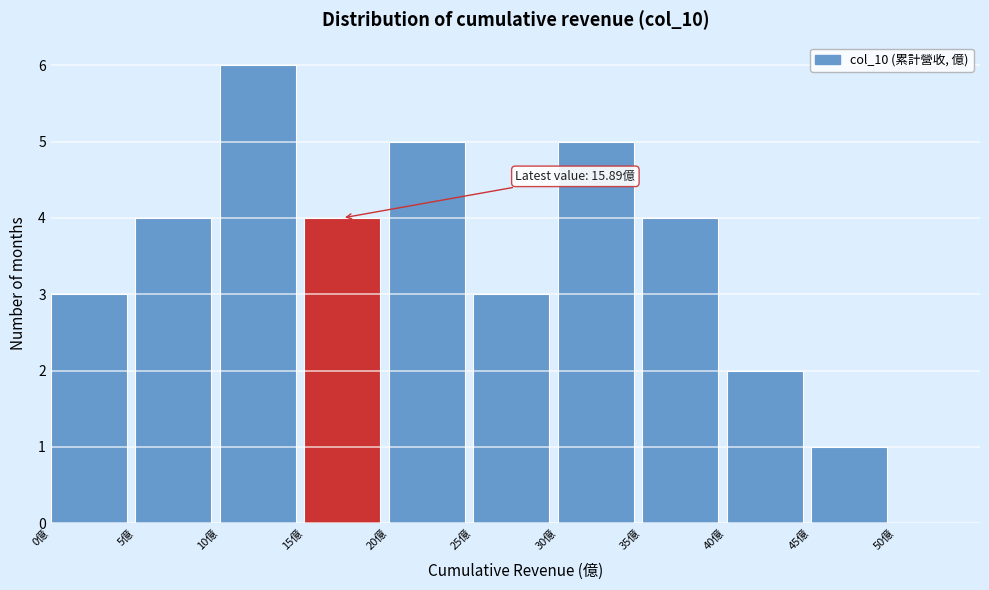

Which range on the x-axis has the tallest bar?

10 to 15